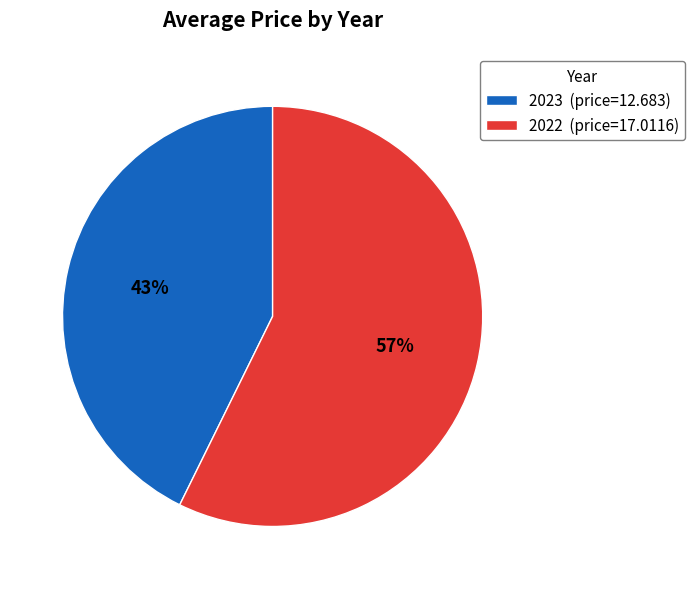

How many slices are in this pie chart?

2